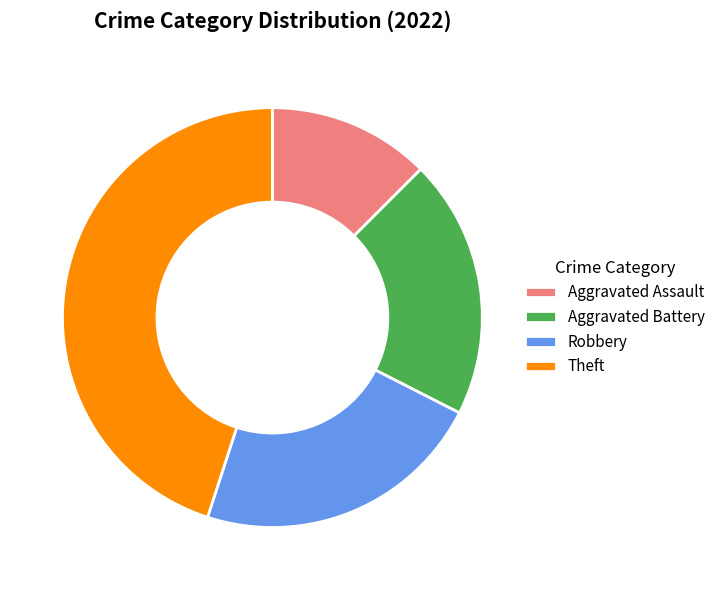

Approximately how many times larger is the value at Aggravated Assault compared to Robbery?

0.6